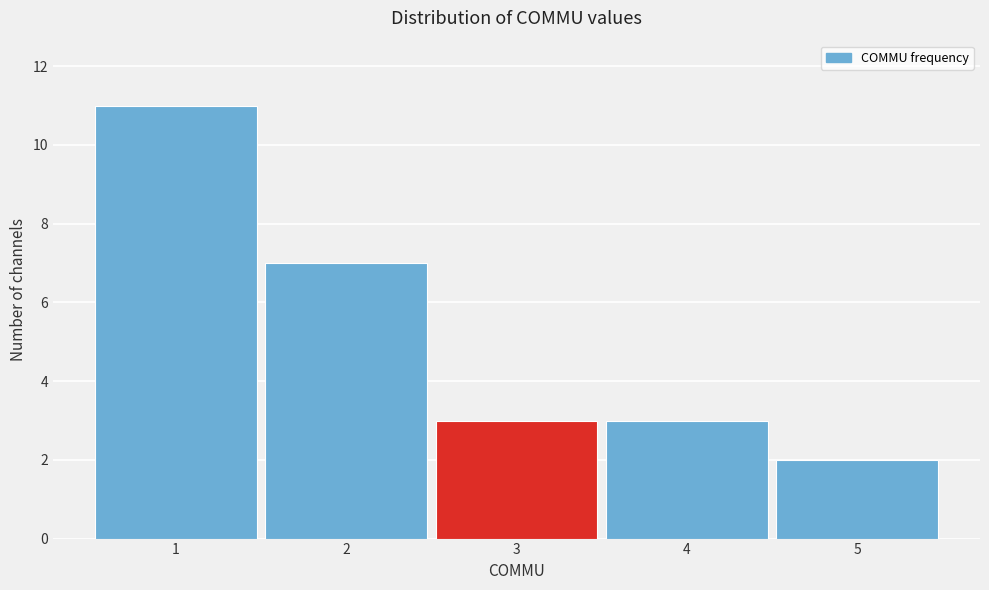

Which range on the x-axis has the tallest bar?

0.5 to 1.5